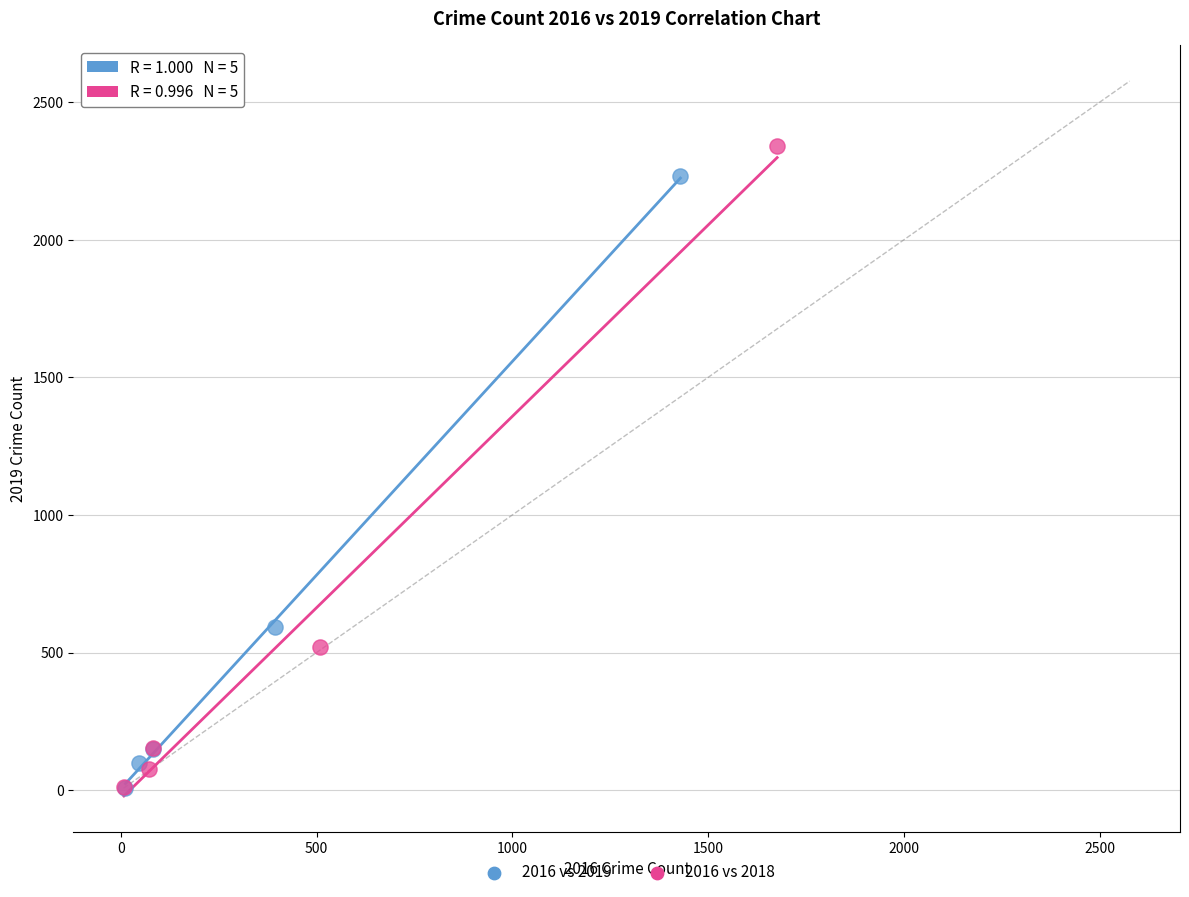

Which series has the widest spread of Y values?

2016 vs 2018